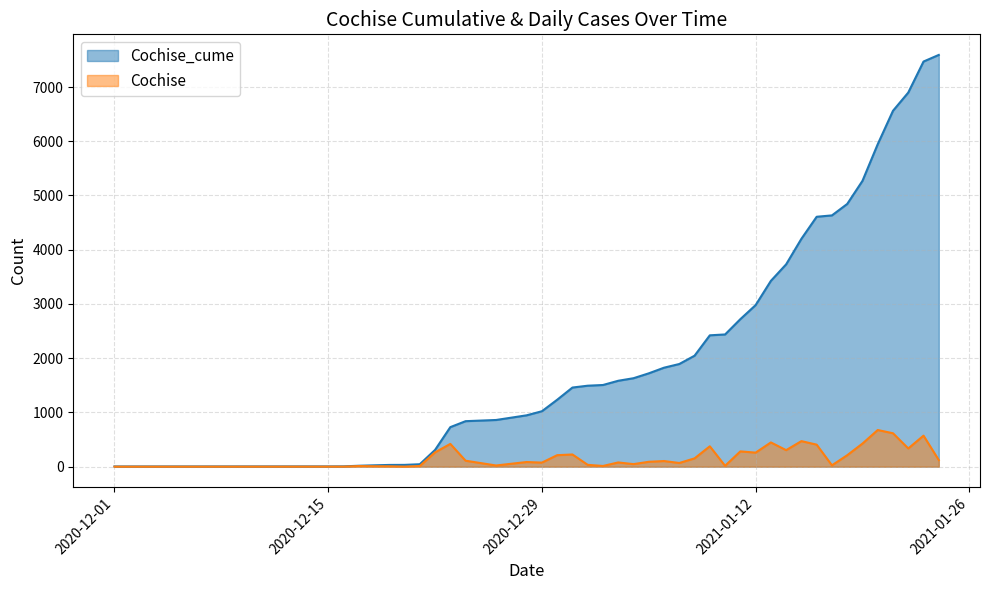

What is the maximum value for Cochise?

676